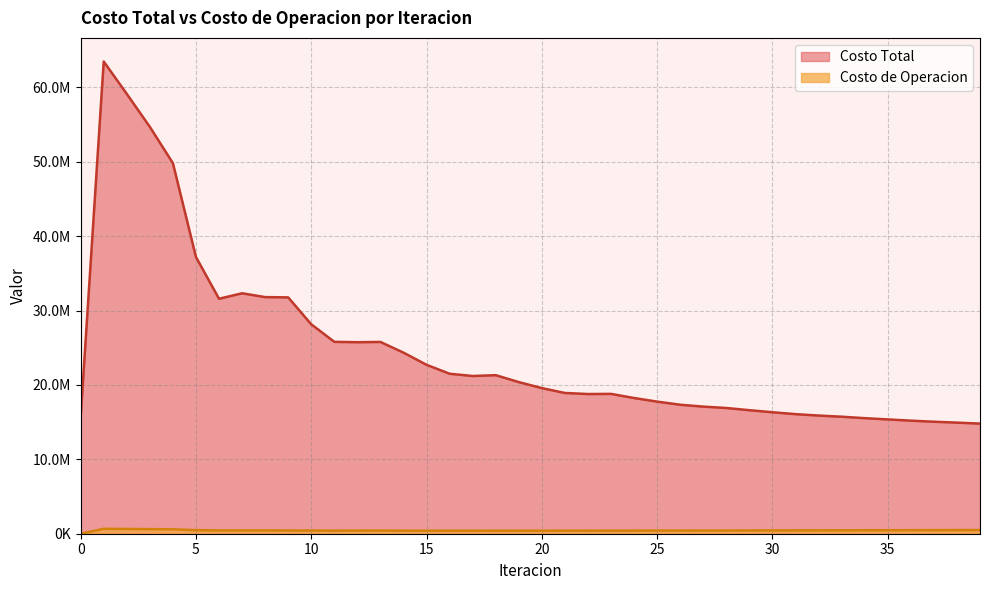

The value of Costo Total at 0 is 7601853.8. True or false?

False